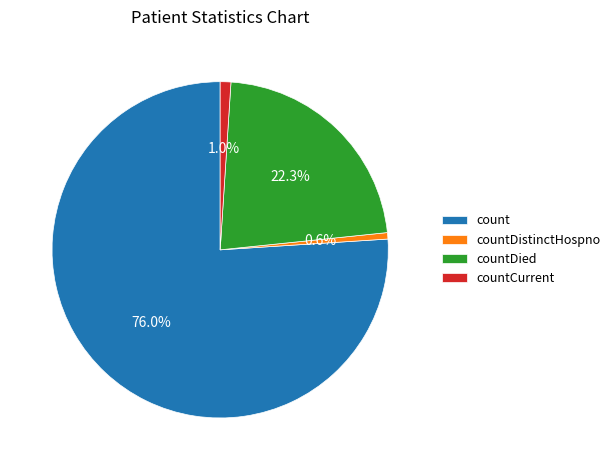

Do countDistinctHospno and count together represent more than half of the pie?

Yes